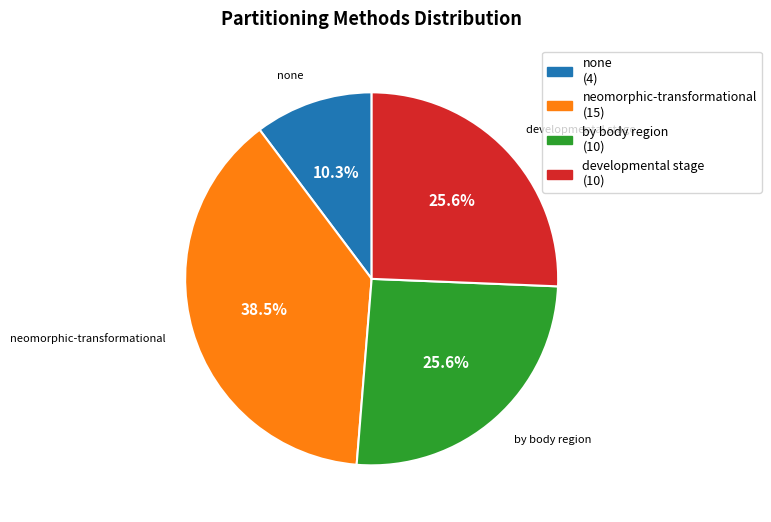

Is it true that developmental stage is 2% of the pie?

False